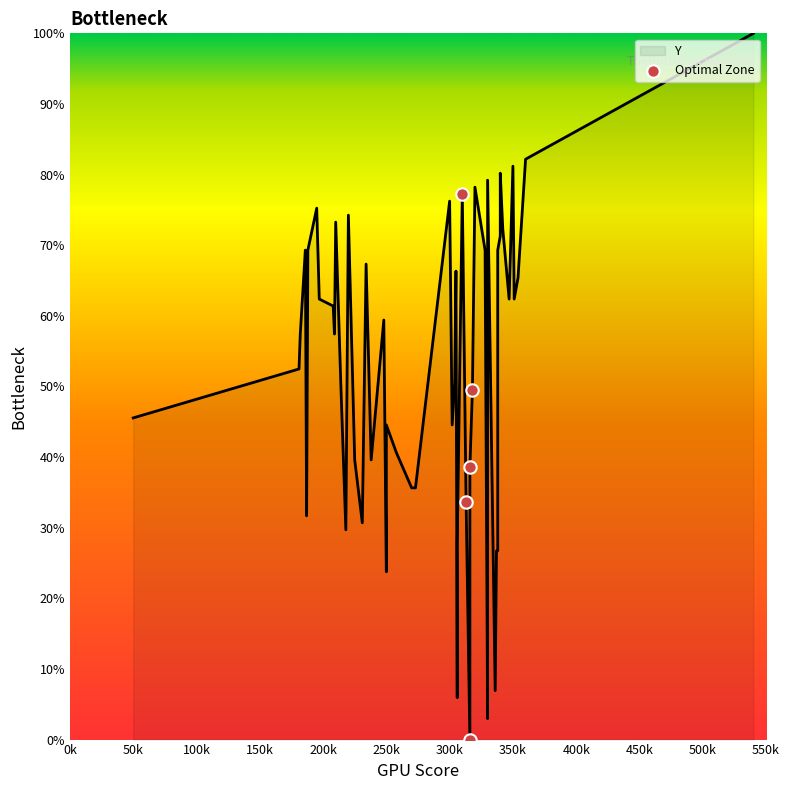

Between 100k and 0k, which is larger?

0k